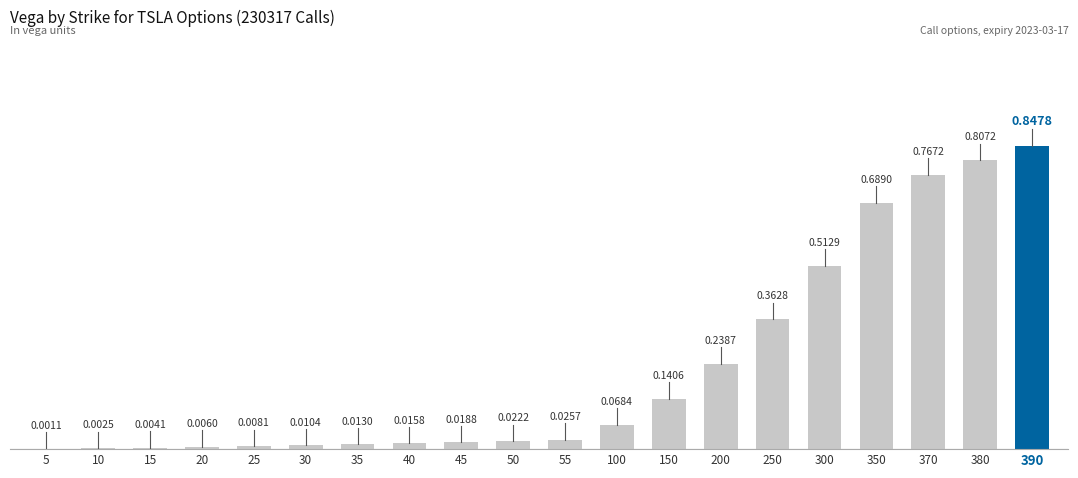

What is the sum of all values?

4.6